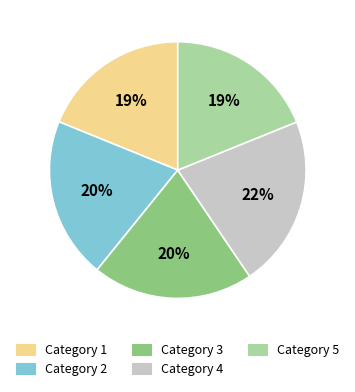

To the nearest percent, what is the difference between the largest and smallest slice percentages?

3%